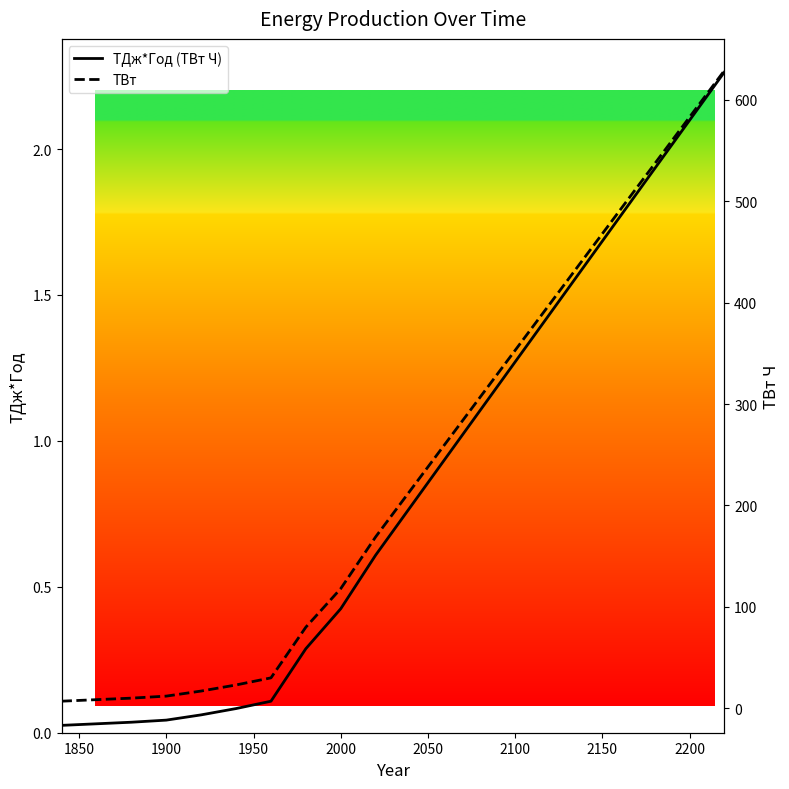

What is the average value of the ТВт series?

234.7